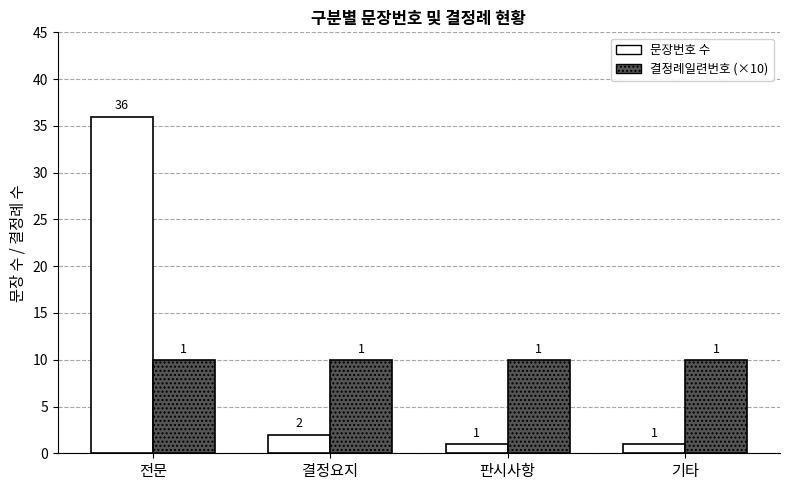

Reading left to right, transcribe all the data shown in this chart.

문장번호 수: 전문=36	결정요지=2	판시사항=1	기타=1
결정례일련번호 (×10): 전문=10	결정요지=10	판시사항=10	기타=10